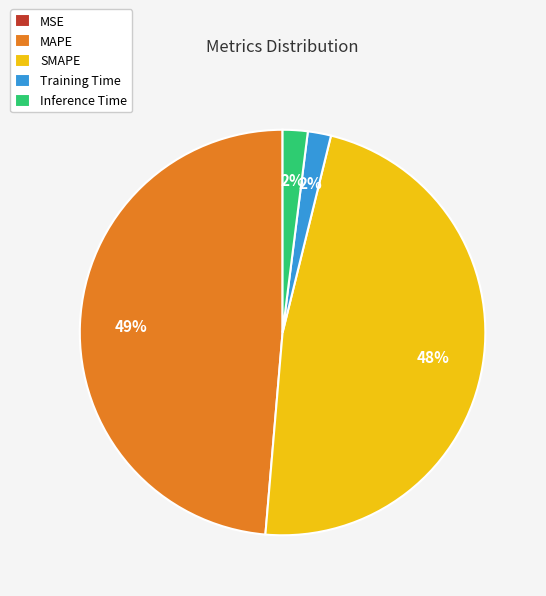

Is there any slice that represents more than half of the pie?

No